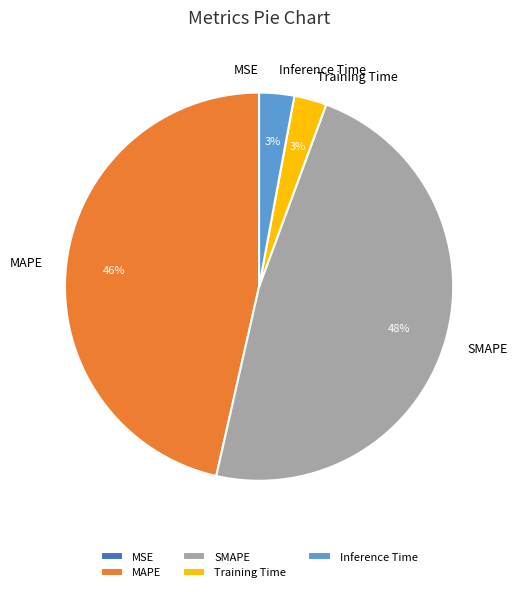

To the nearest percent, what percentage of the pie is SMAPE?

48%